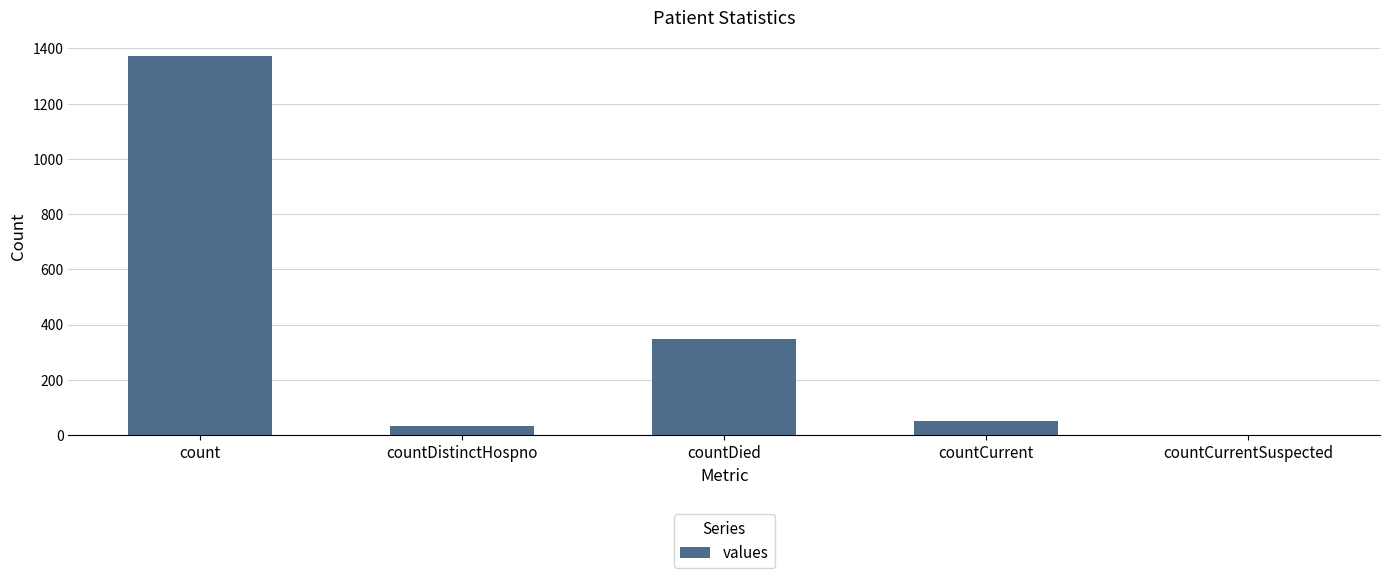

True or false: the data shows 946 at count.

False